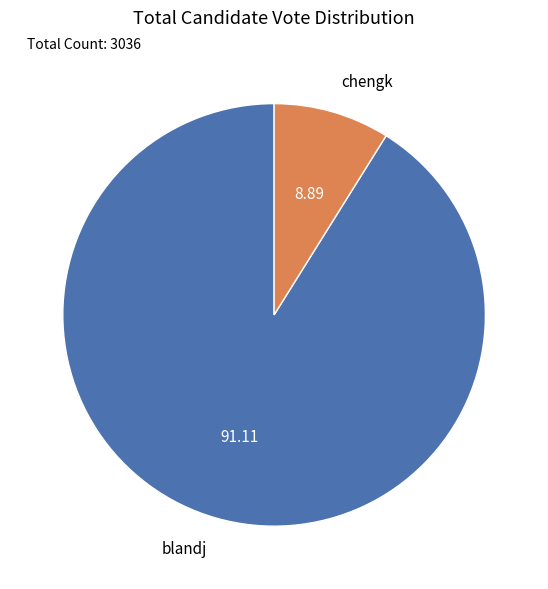

Is the sum of blandj and chengk greater than half?

Yes